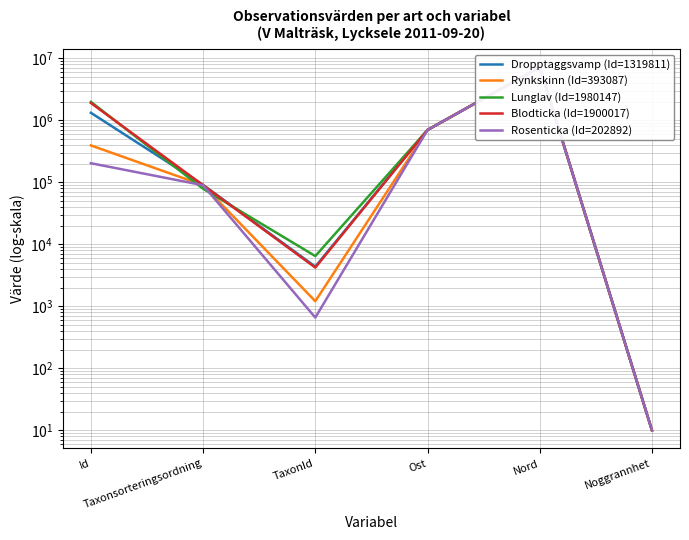

How many lines are shown in the chart?

5